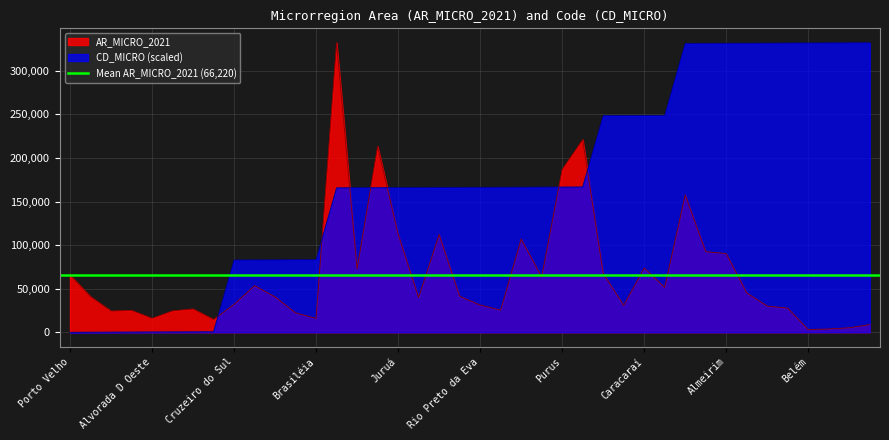

Which series changed the most between Madeira and Caracaraí?

AR_MICRO_2021